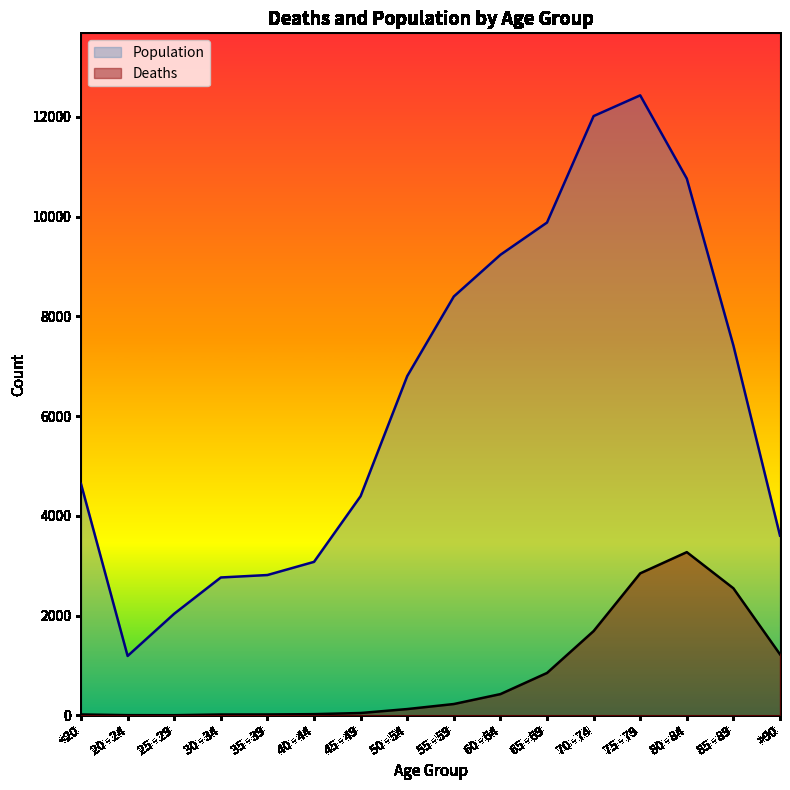

True or false: Population has more than 0 points higher than both neighbors.

True